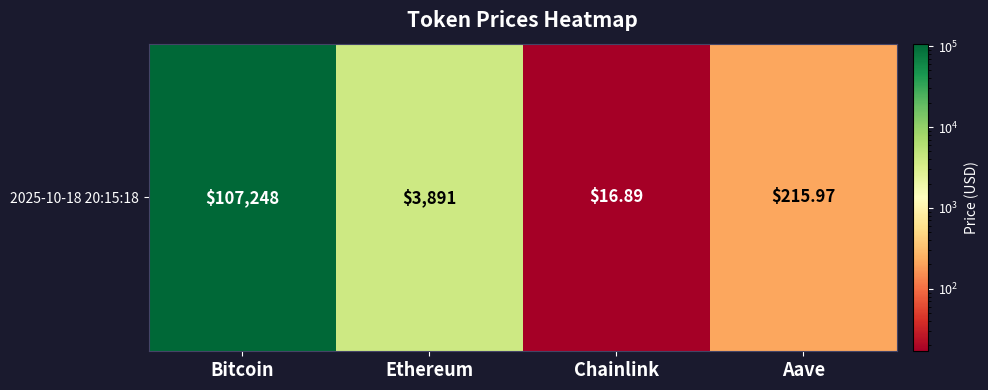

Reading right to left, what are all the values shown in this chart?

Aave=216.0	Chainlink=16.9	Ethereum=3890.7	Bitcoin=107248.0